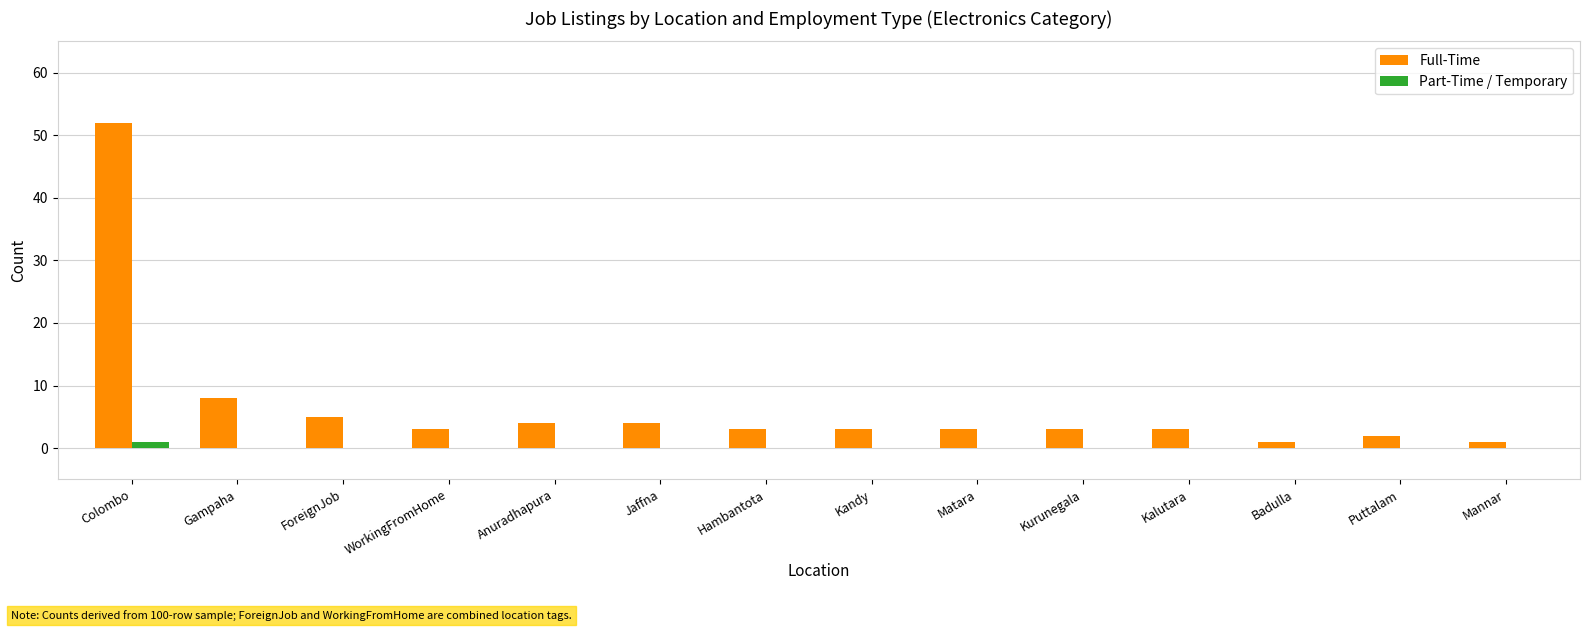

What is the total value across all series at Puttalam?

2